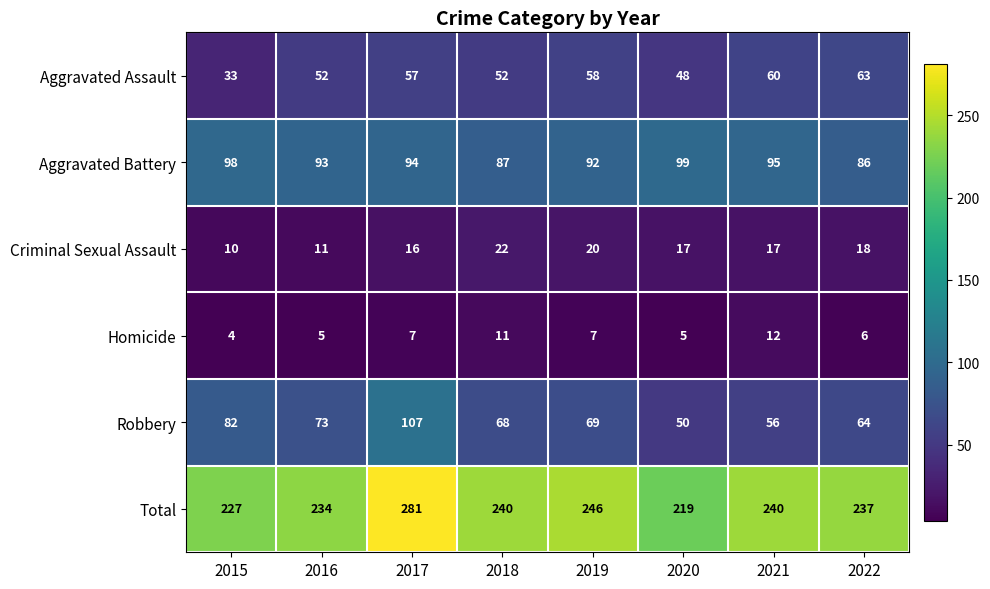

Which series changed the most between 2019 and 2022?

Total